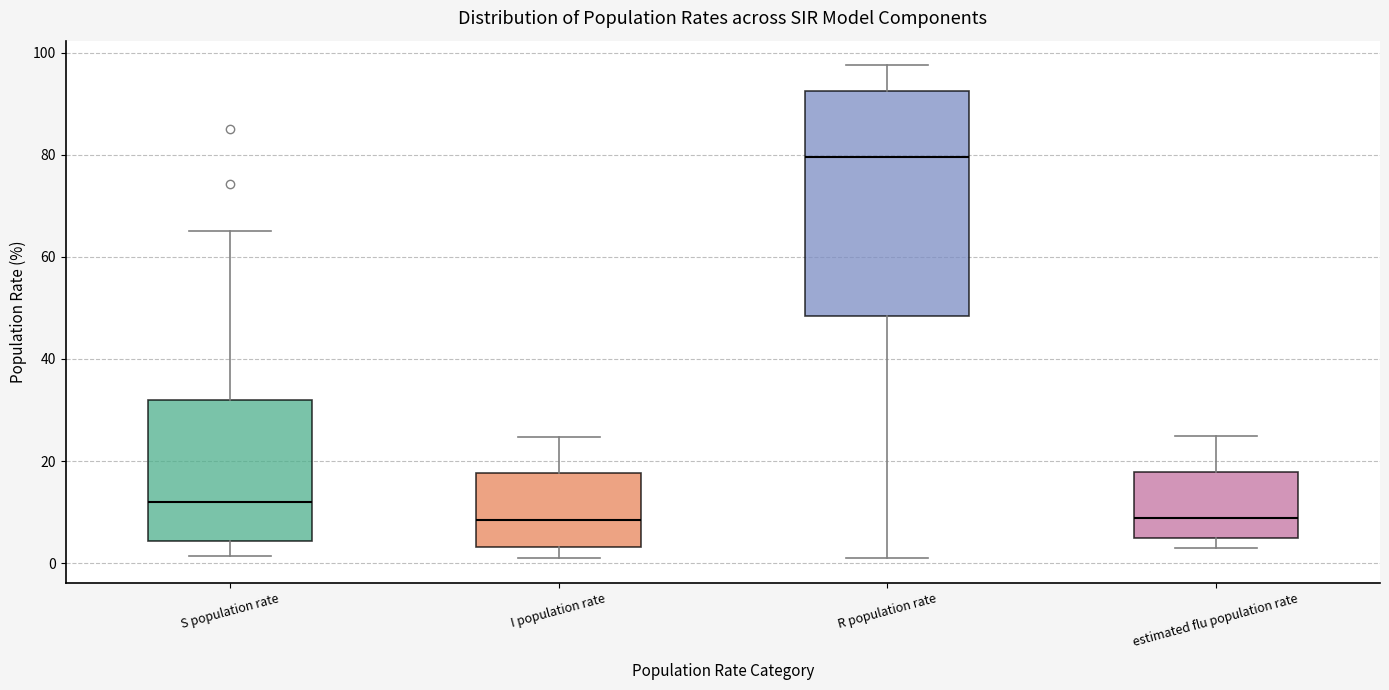

Reading left to right, transcribe this box plot: for each box, give where its median line is, the range the box spans, and where its two whiskers end, as read against the y-axis. The values are not printed on the chart, so give them approximately, as read against the axis.

S population rate: median 12, box 4 to 32, whiskers 2 to 66
I population rate: median 8, box 4 to 18, whiskers 2 to 24
R population rate: median 80, box 48 to 92, whiskers 2 to 98
estimated flu population rate: median 8, box 4 to 18, whiskers 2 to 24